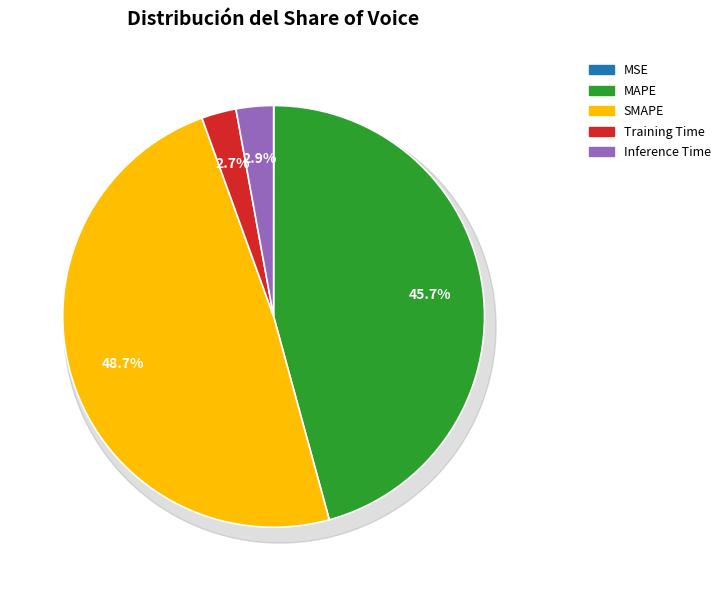

How many slices are in this pie chart?

5